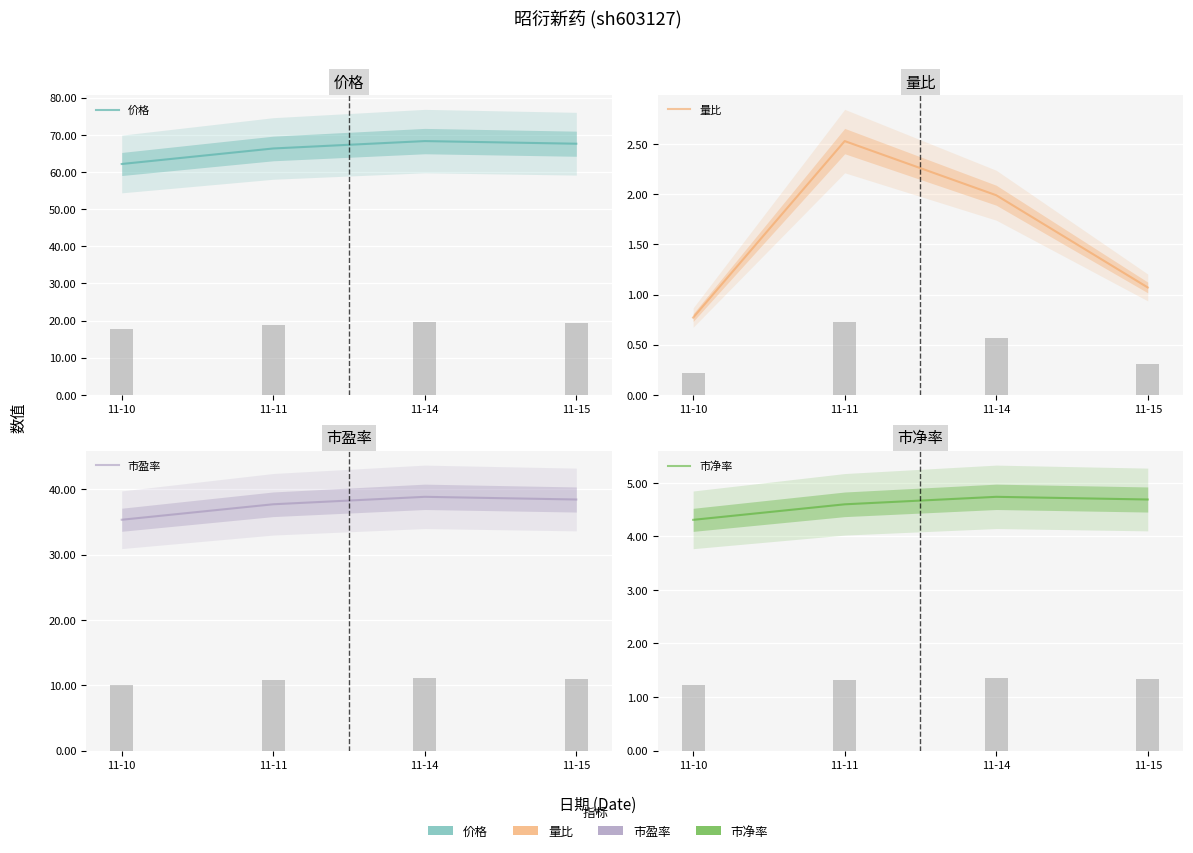

The 价格 series shows 86.8 at 11-11. True or false?

False